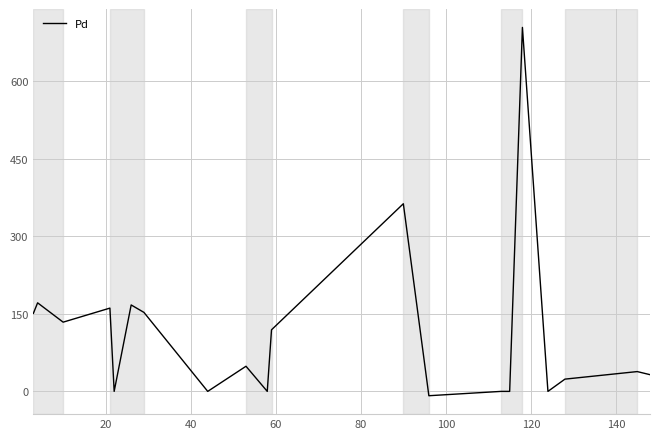

What is the difference between the maximum and minimum values?

712.9